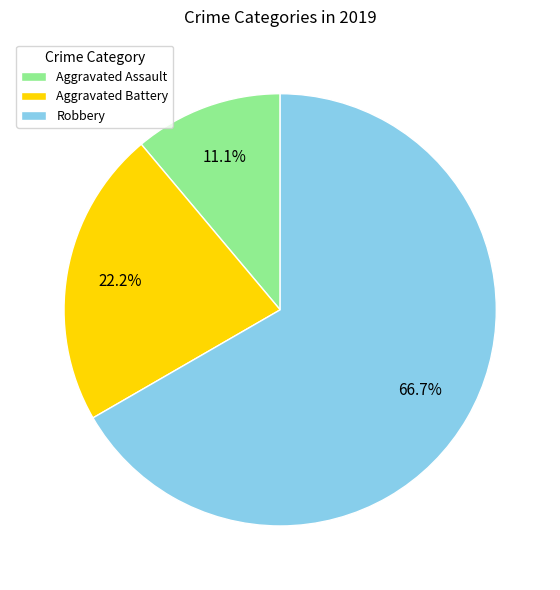

Which slice is the smallest?

Aggravated Assault